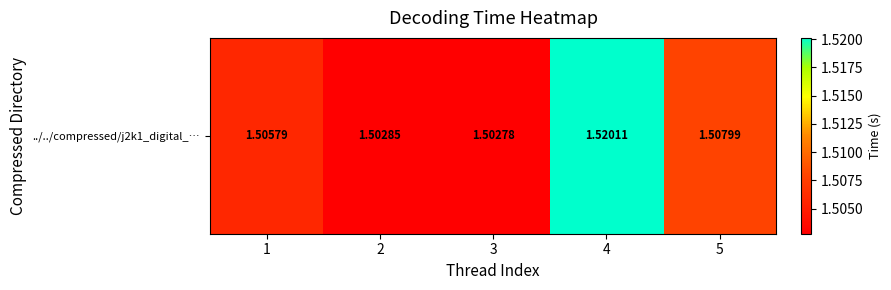

What is the ratio of the value at 1 to the value at 5?

1.0